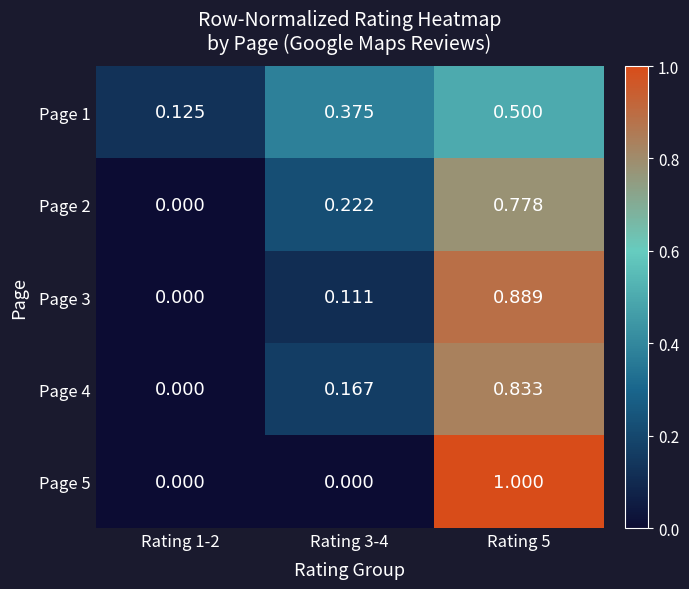

Is the value of Page 1 at Rating 1-2 greater than the value of Page 5 at Rating 1-2?

Yes